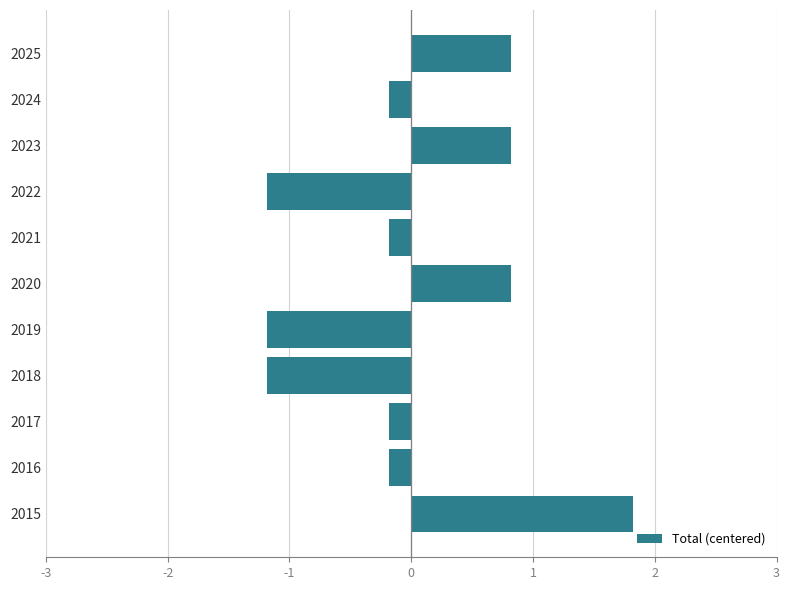

The value at 2018 is -1.9. True or false?

False